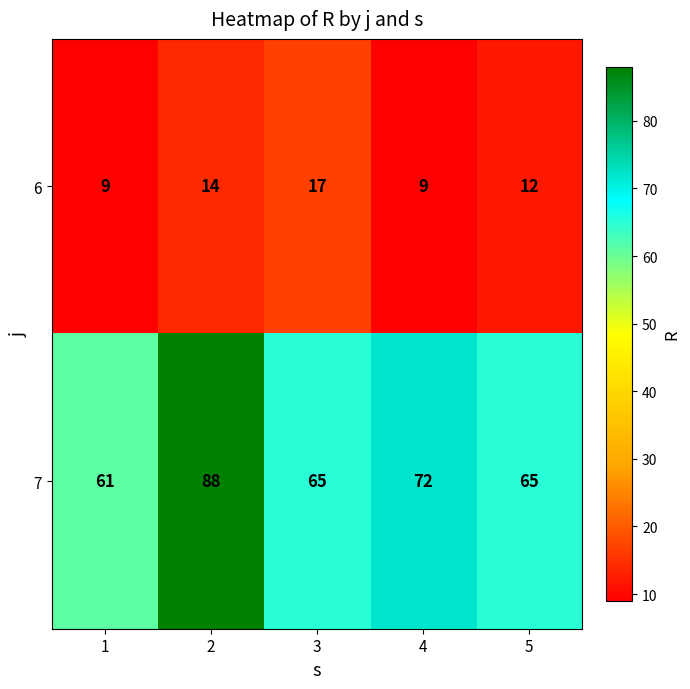

What is the difference between the 6 values at 2 and 3?

3